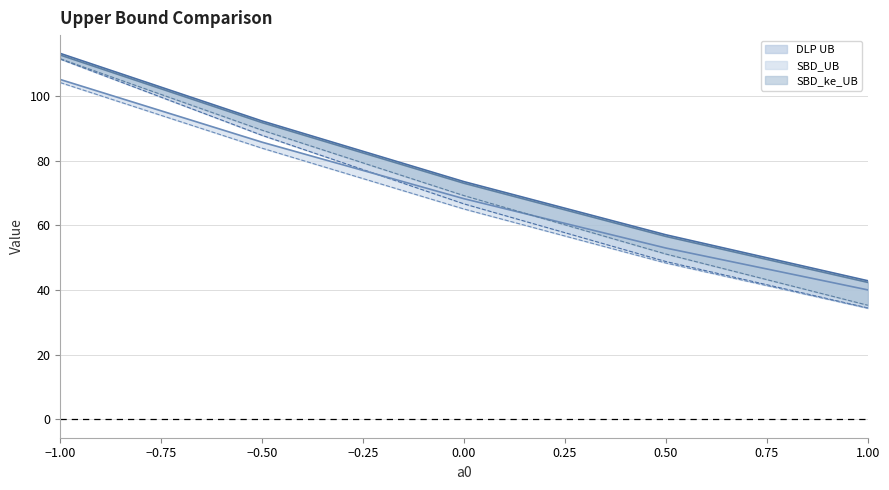

Where does the DLP_UB_wo3 (line) series first go above 66?

−1.00